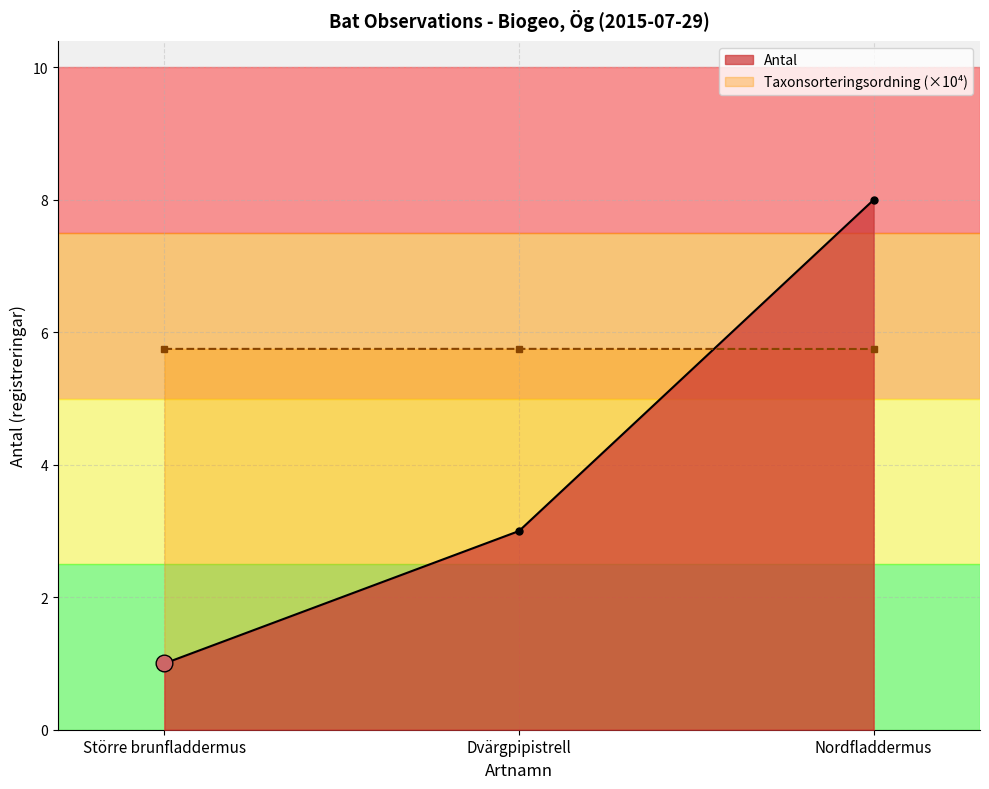

Which series has the largest total across all categories?

Taxonsorteringsordning (×10⁴)